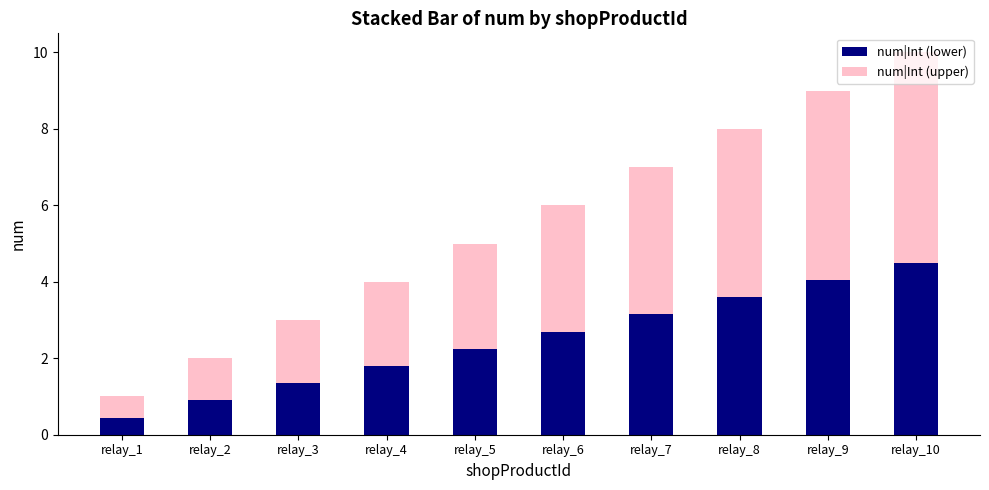

What is the total value across all series at relay_9?

9.0